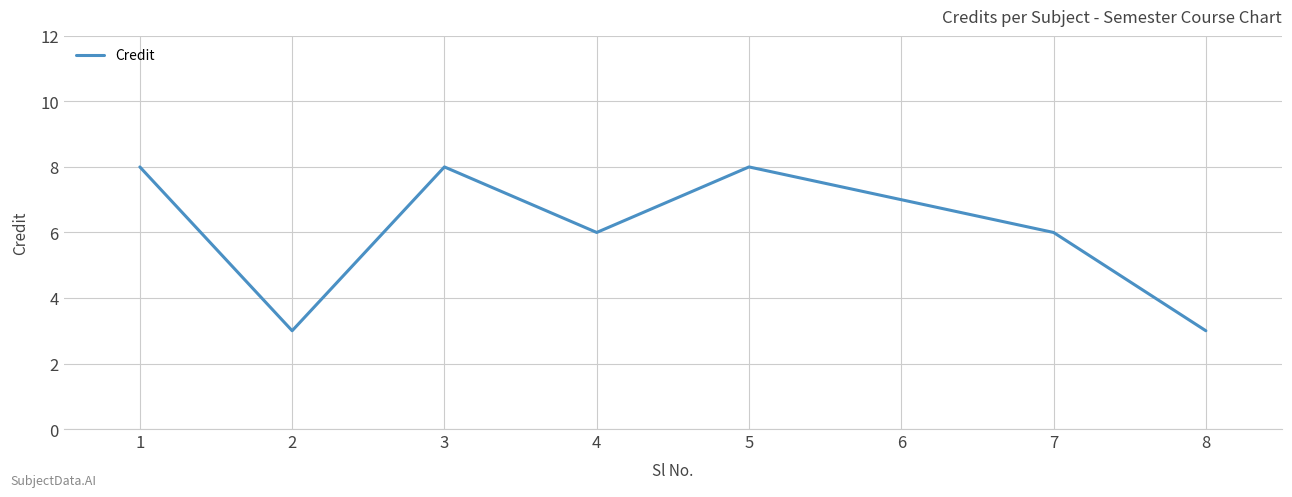

True or false: the data has more than 0 interior local peaks.

True